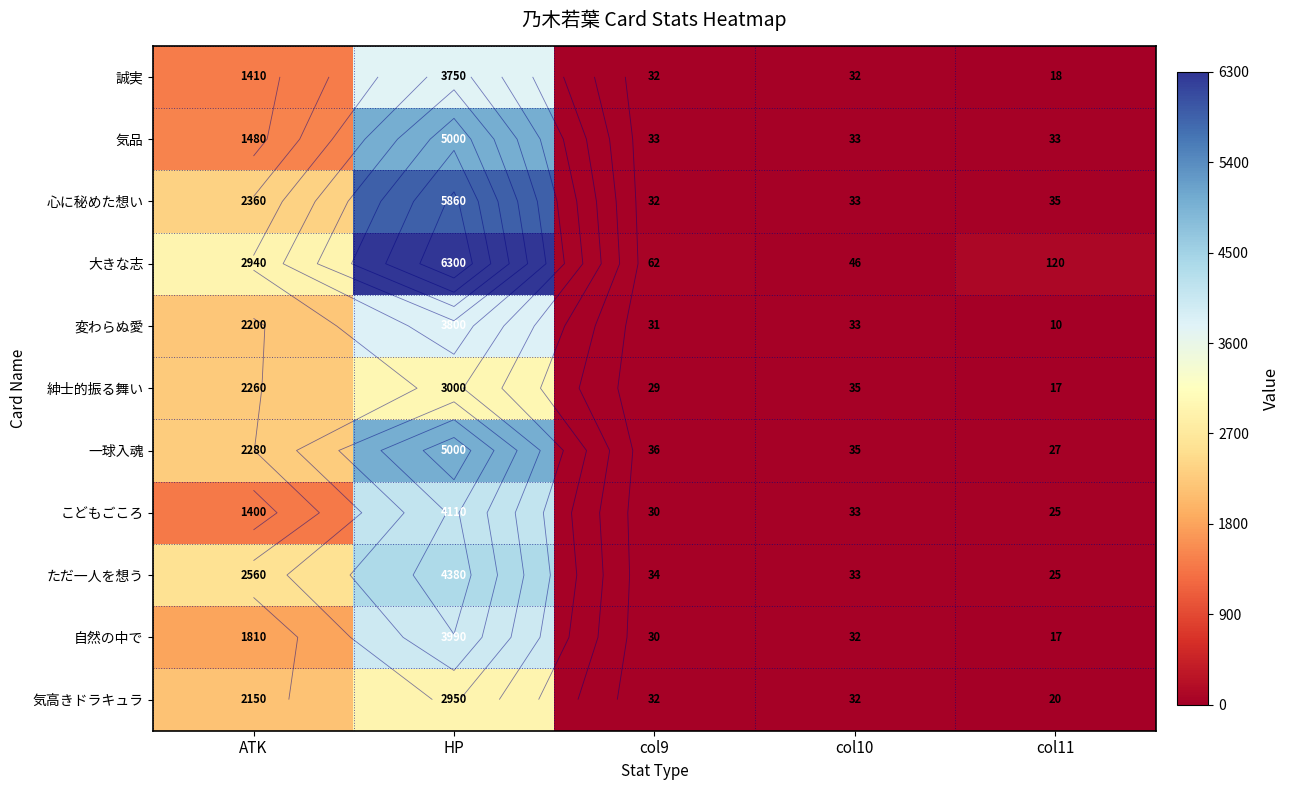

How many categories are shown in the chart?

5